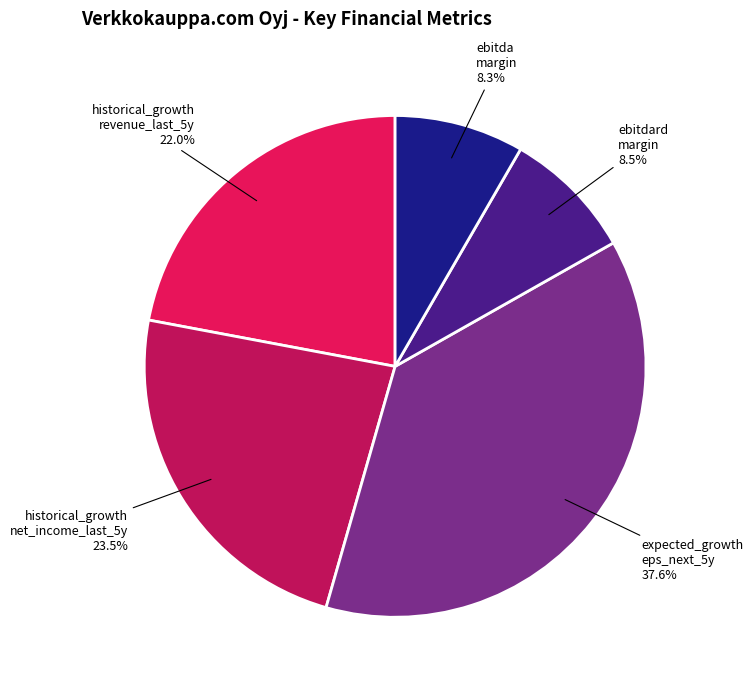

Does any single category account for the majority?

No